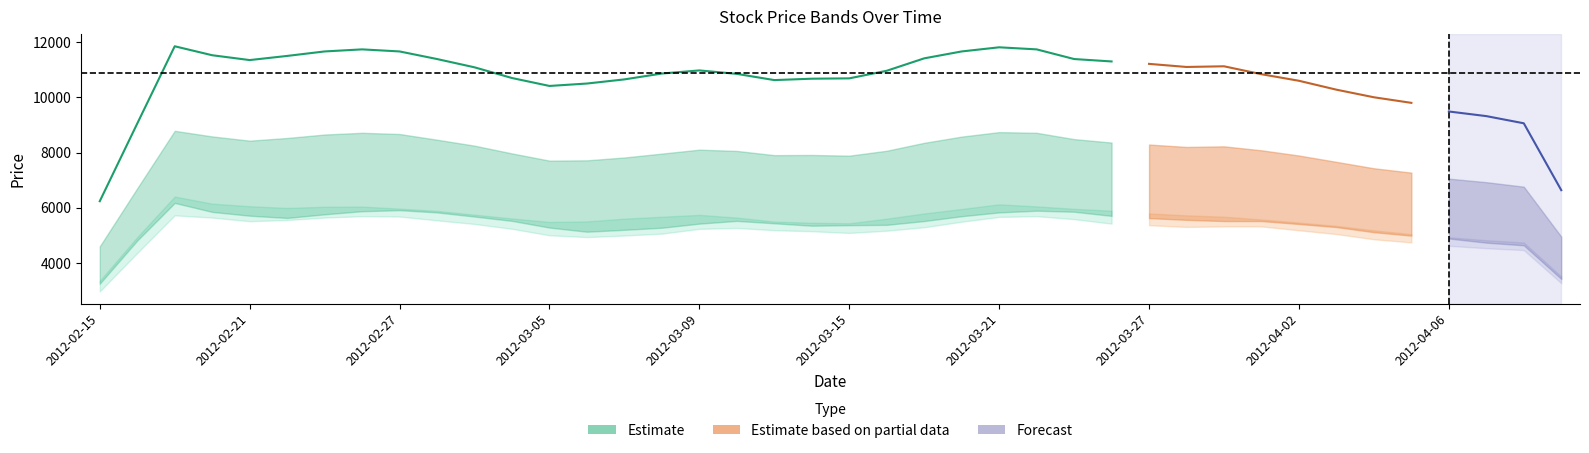

At how many categories does at least one series exceed 6115?

40